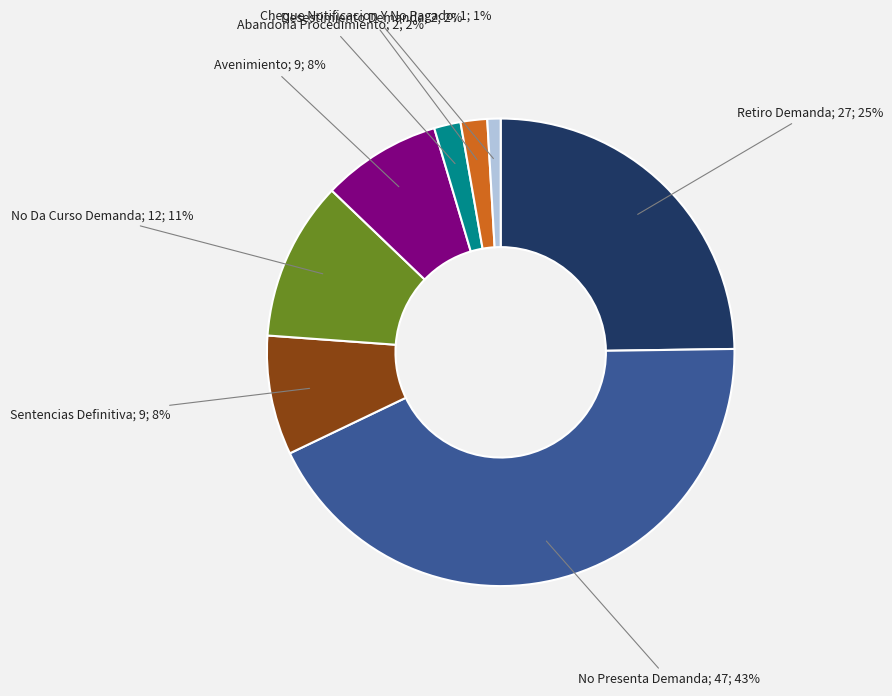

To the nearest percent, what is the difference between the largest and smallest slice percentages?

42%